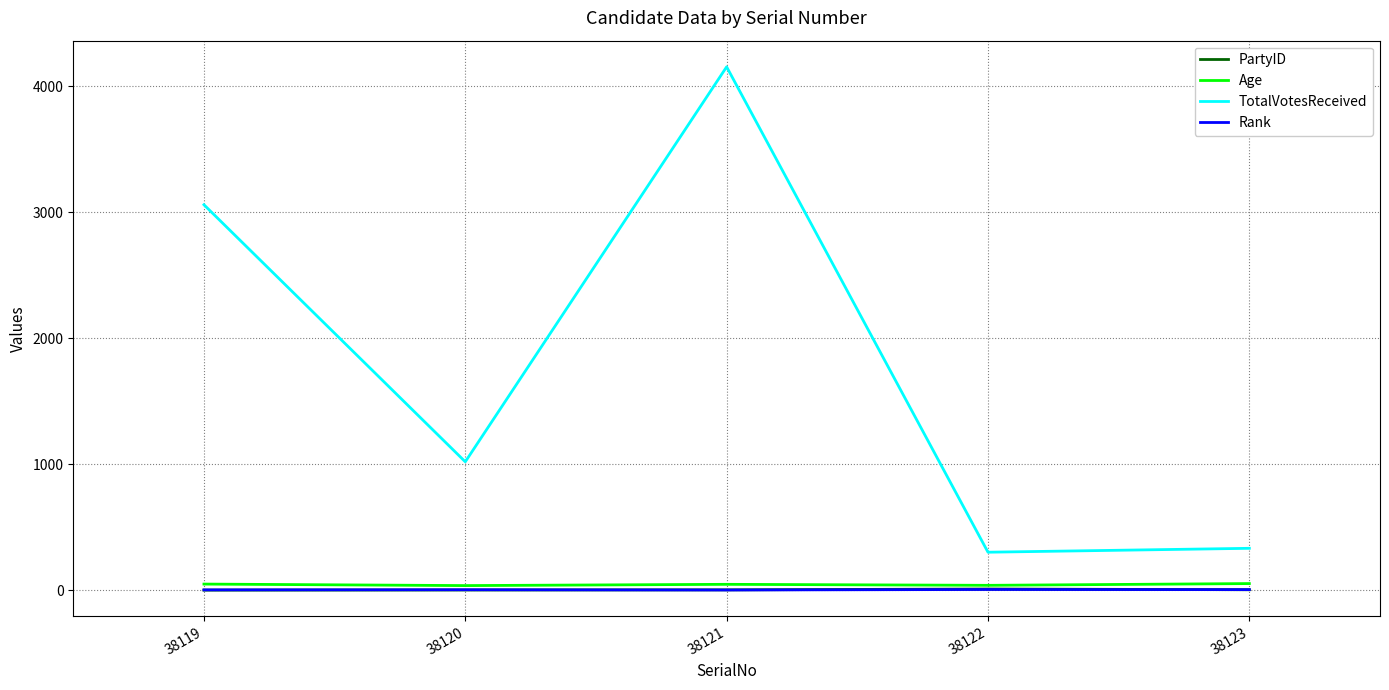

What is the total value across all series at 38122?

353